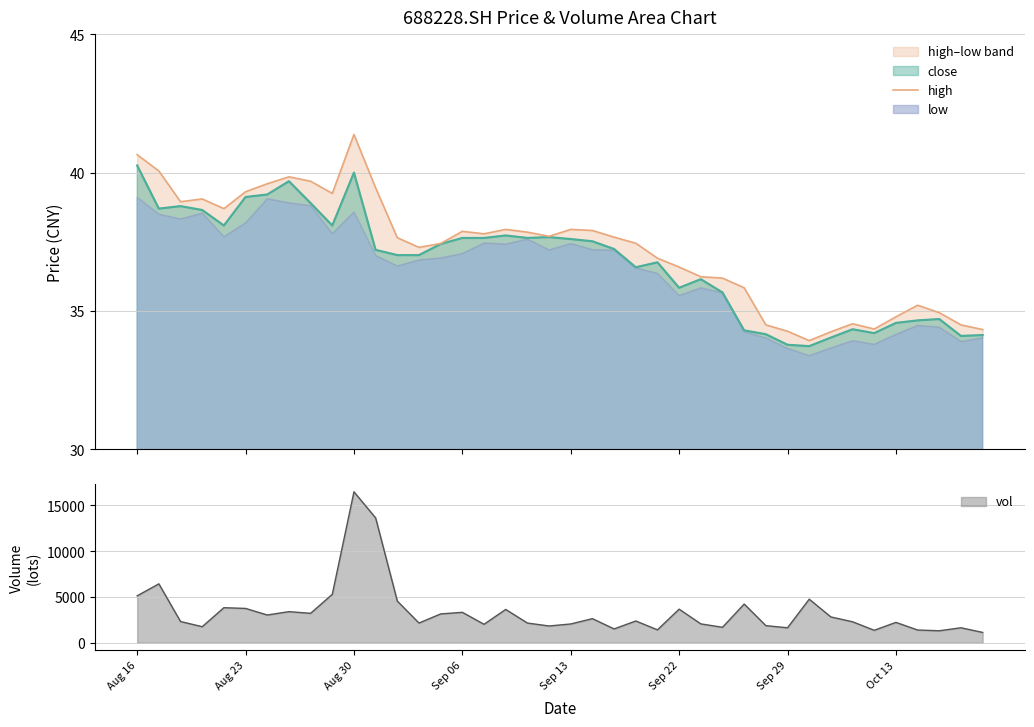

Which category has the highest value in the vol series?

Aug 30